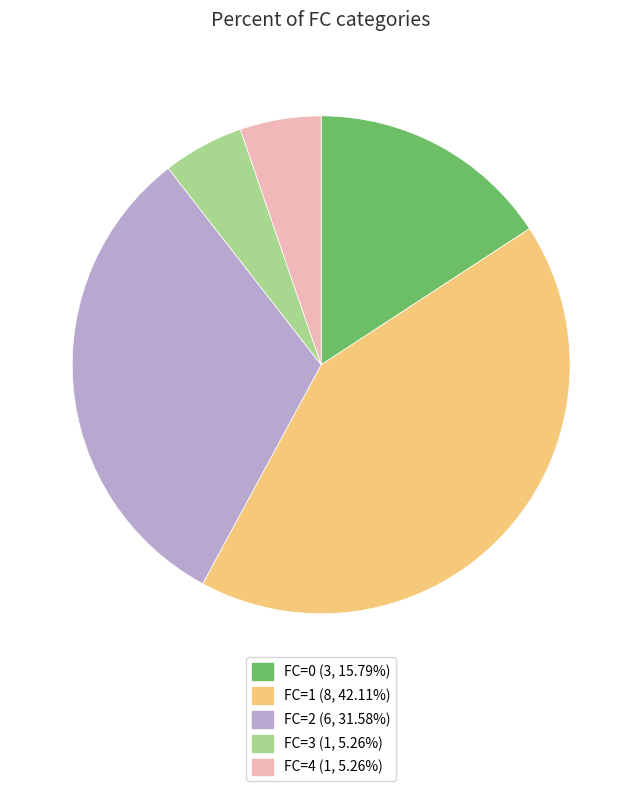

Which has a higher value, FC=1 or FC=0?

FC=1